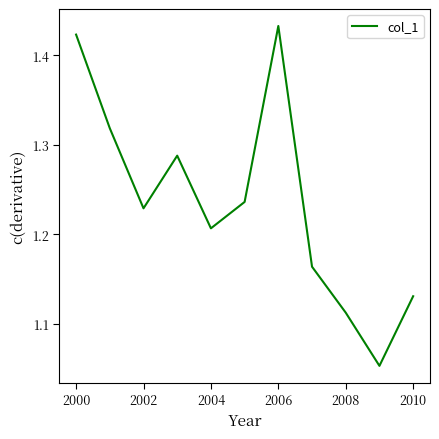

What is the difference between the maximum and minimum values?

0.4